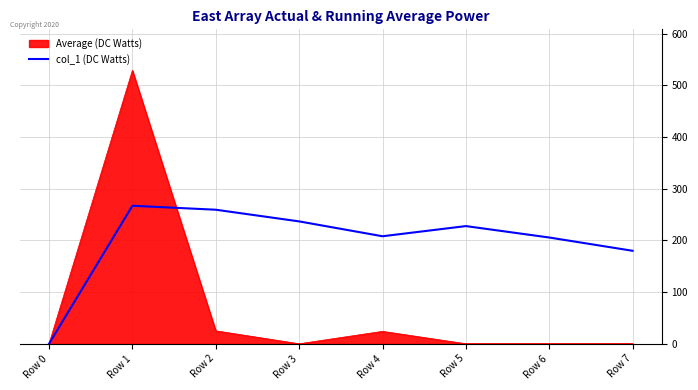

How many lines are shown in the chart?

2